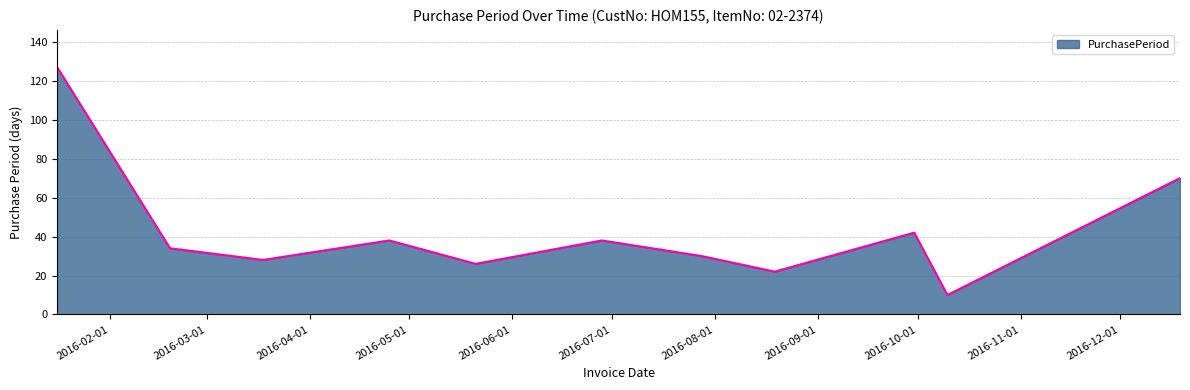

What is the minimum value shown in the chart?

10